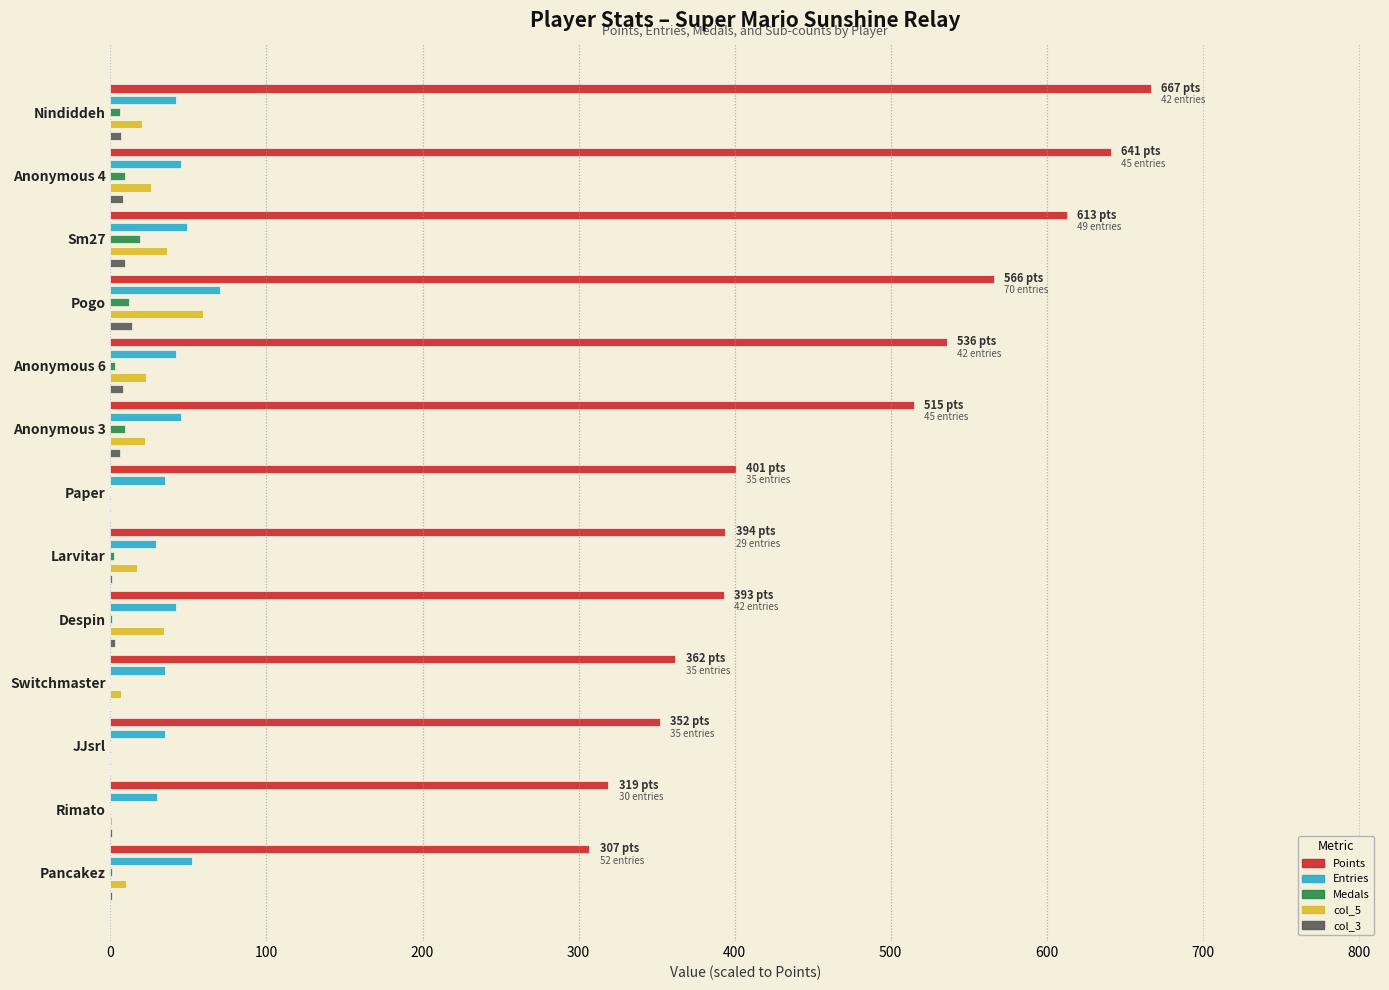

How many bars are there in total?

65